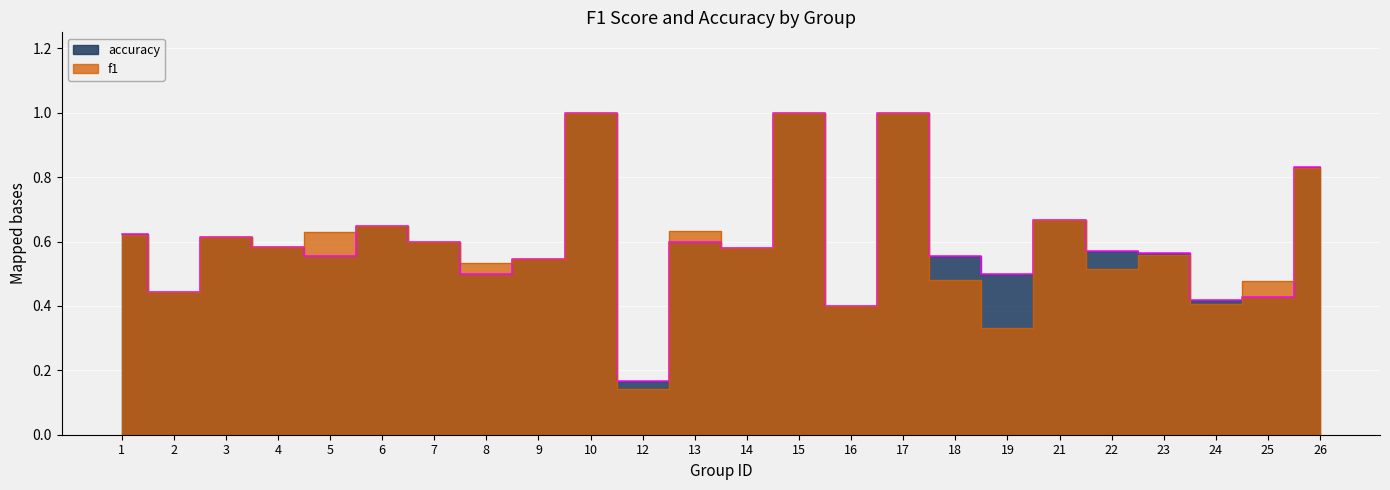

Where is f1 nearest to the value 0?

12